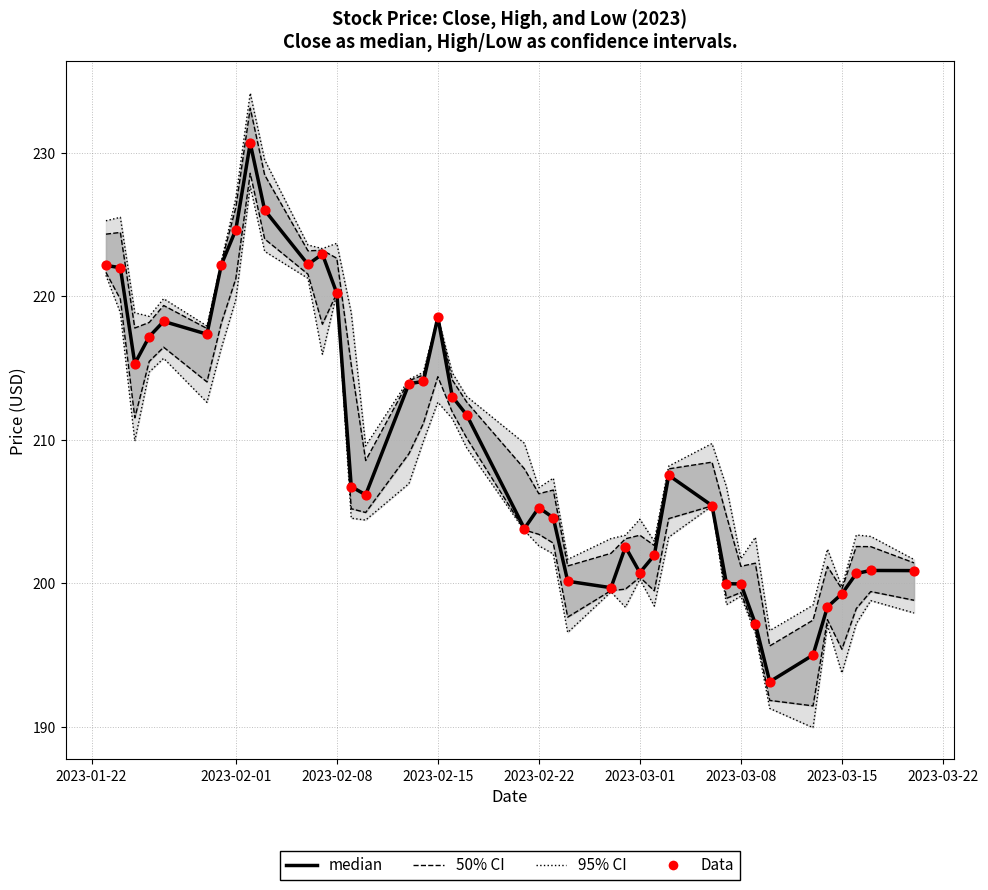

Is the value of median at 39 greater than the value of Data at 32?

Yes